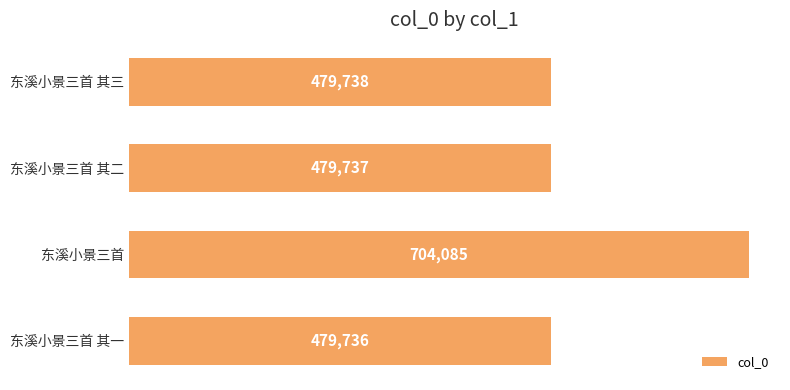

Which category has the highest value across all series?

东溪小景三首